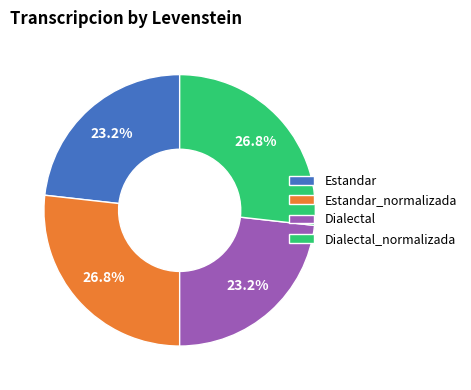

Combined, what portion of the pie is Dialectal and Dialectal_normalizada?

50.0%